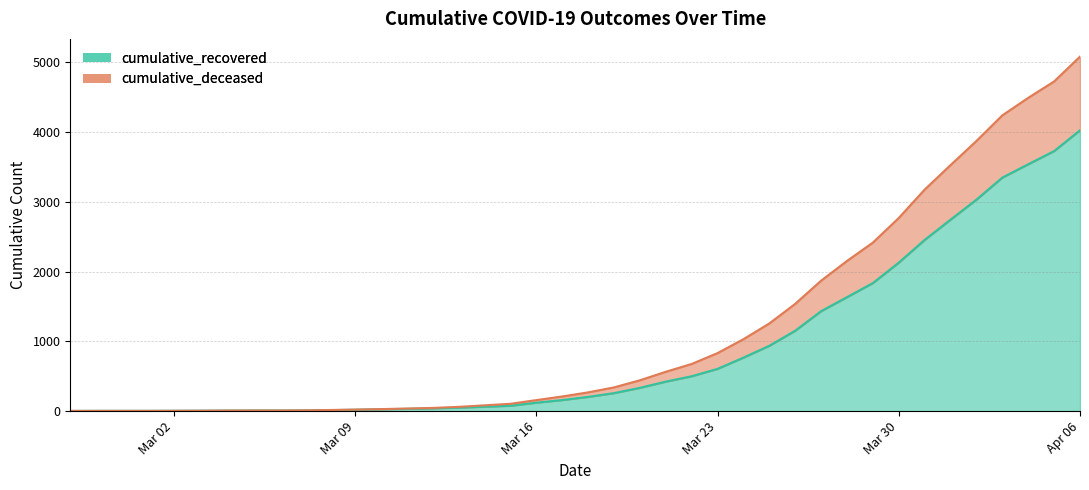

Does the chart have visible grid lines?

Yes